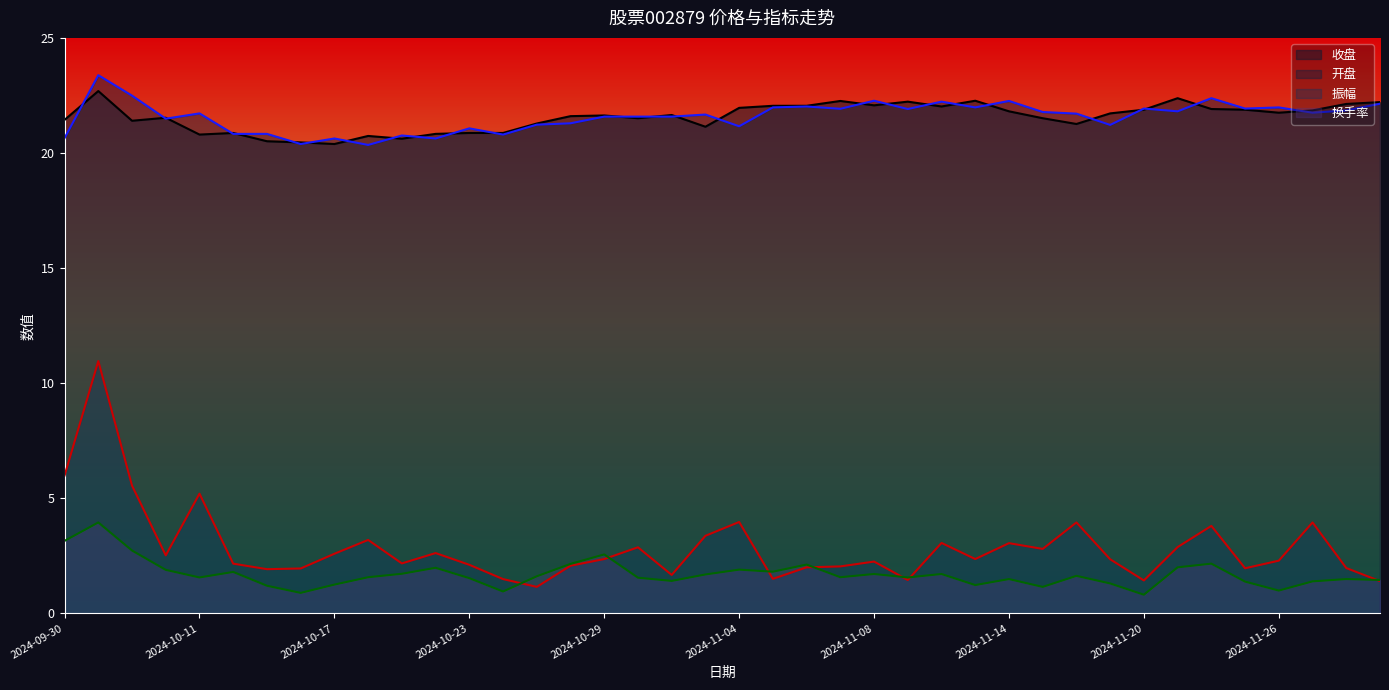

Rank the series by their maximum value, from highest to lowest.

开盘, 收盘, 振幅, 换手率